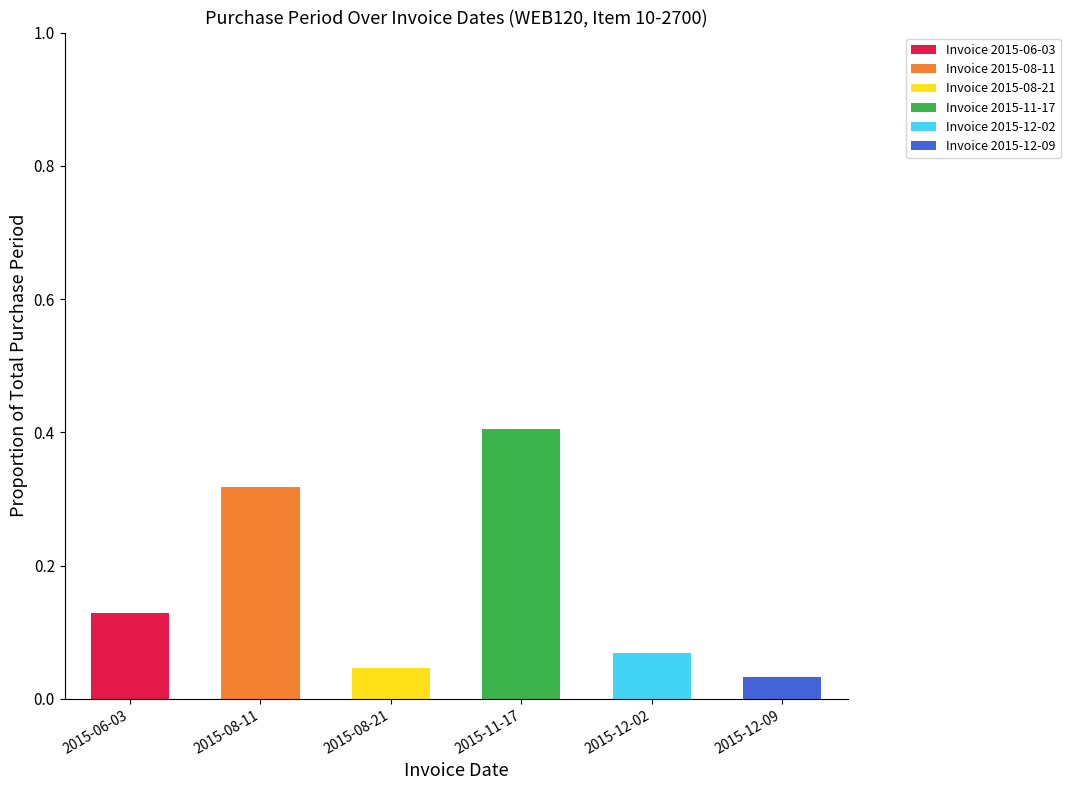

At which label does Invoice 2015-06-03 reach its peak?

2015-06-03